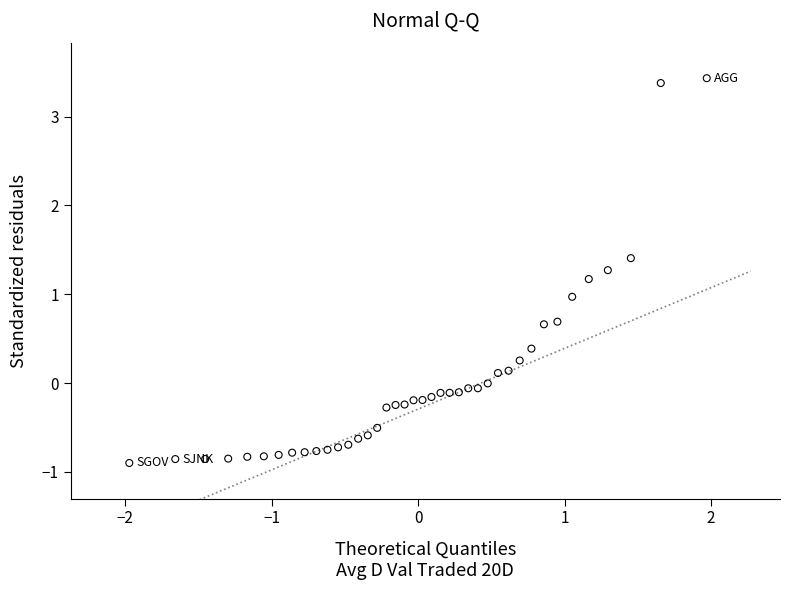

What is the range of Y values (max minus min)?

4.3